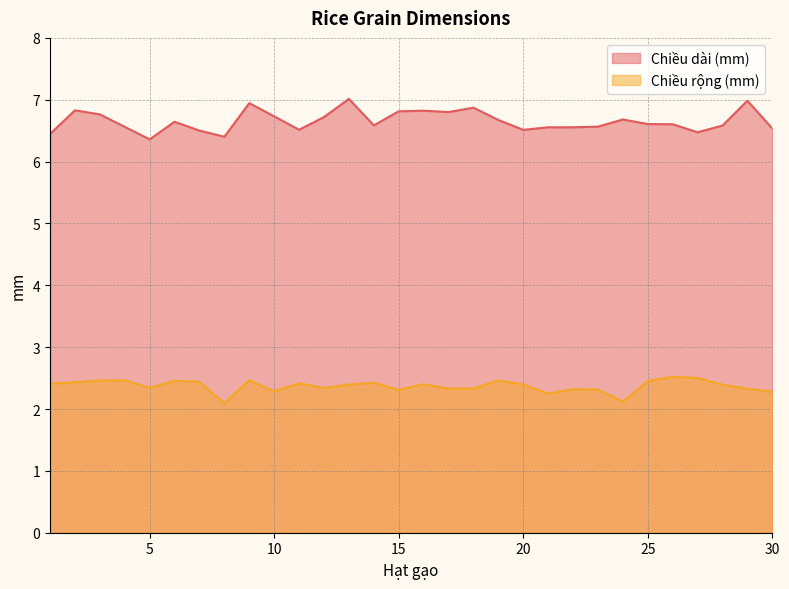

What is the average value of the Chiều rộng (mm) series?

2.4